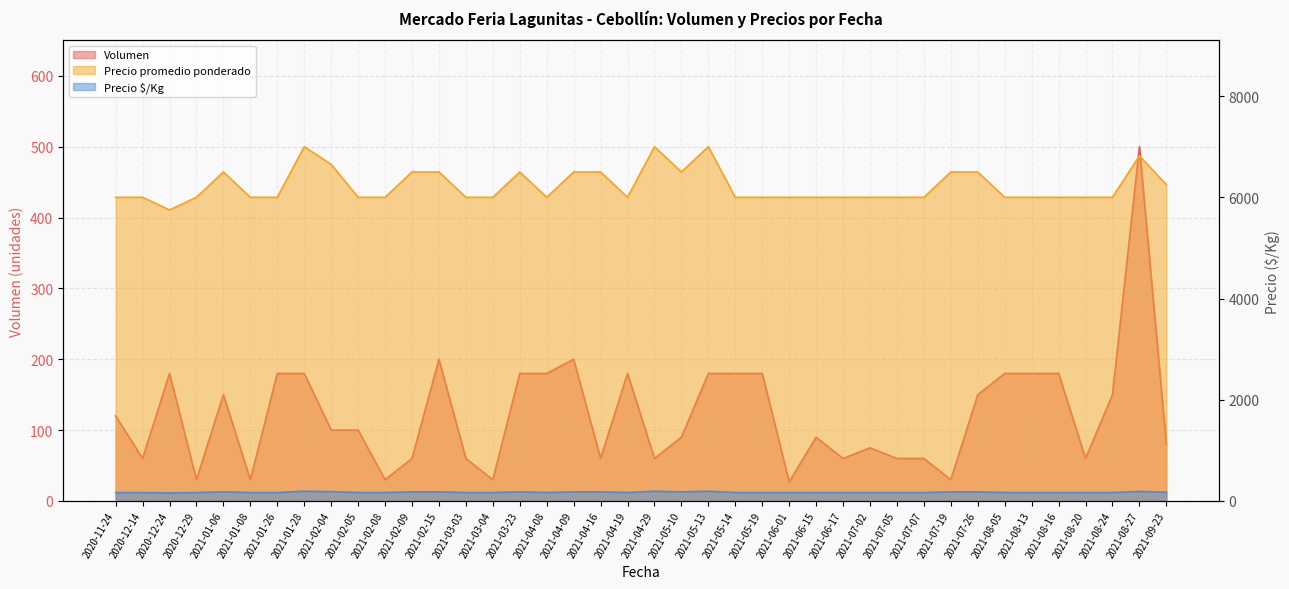

Reading left to right, list all the values displayed in this chart.

Volumen: 120	60	180	30	150	30	180	180	100	100	30	60	200	60	30	180	180	200	60	180	60	90	180	180	180	27	90	60	75	60	60	30	150	180	180	180	60	150	500	80
Precio promedio ponderado: 6000	6000	5750	6000	6500	6000	6000	7000	6650	6000	6000	6500	6500	6000	6000	6500	6000	6500	6500	6000	7000	6500	7000	6000	6000	6000	6000	6000	6000	6000	6000	6500	6500	6000	6000	6000	6000	6000	6820	6250
Precio $/Kg: 167	167	160	167	181	167	167	194	185	167	167	181	181	167	167	181	167	181	181	167	194	181	194	167	167	167	167	167	167	167	167	181	181	167	167	167	167	167	189	174